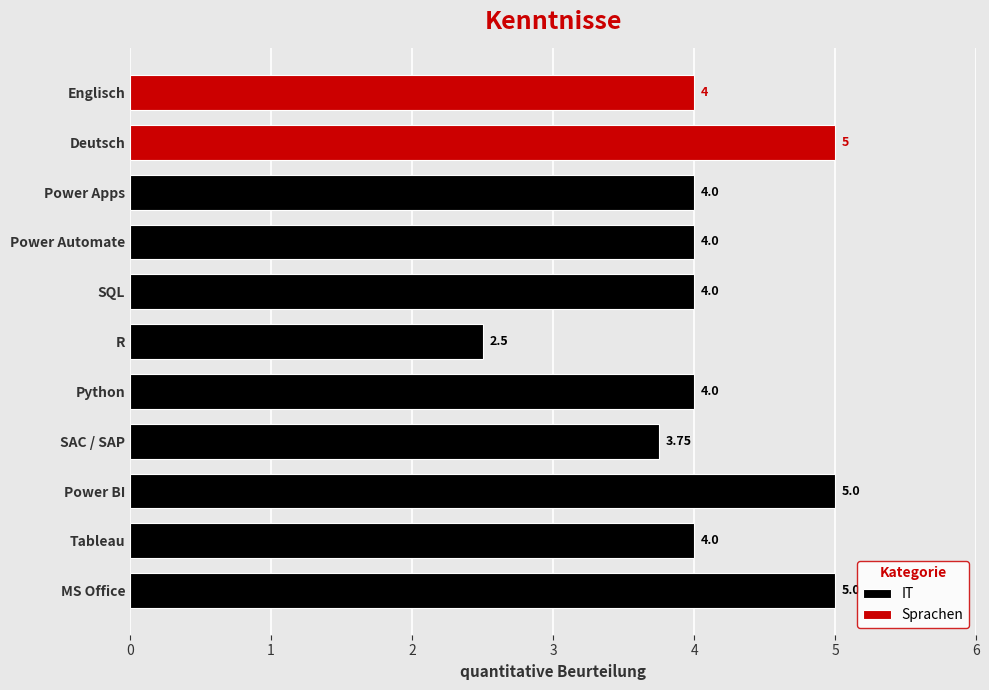

What is the label of the 8th bar from the left?

Power Automate